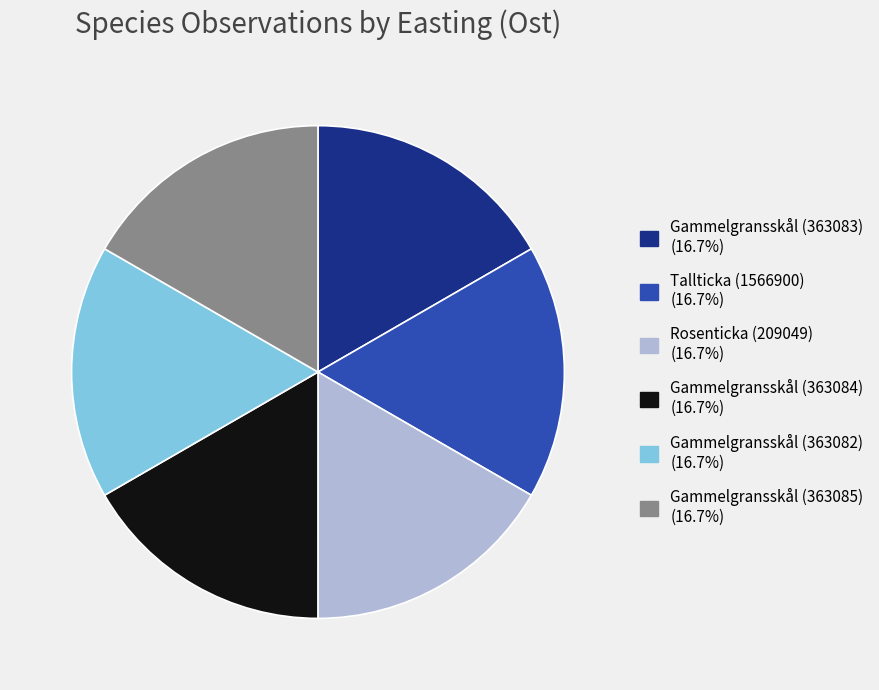

Approximately how many times larger is the value at Gammelgransskål (363082) compared to Gammelgransskål (363083)?

1.0